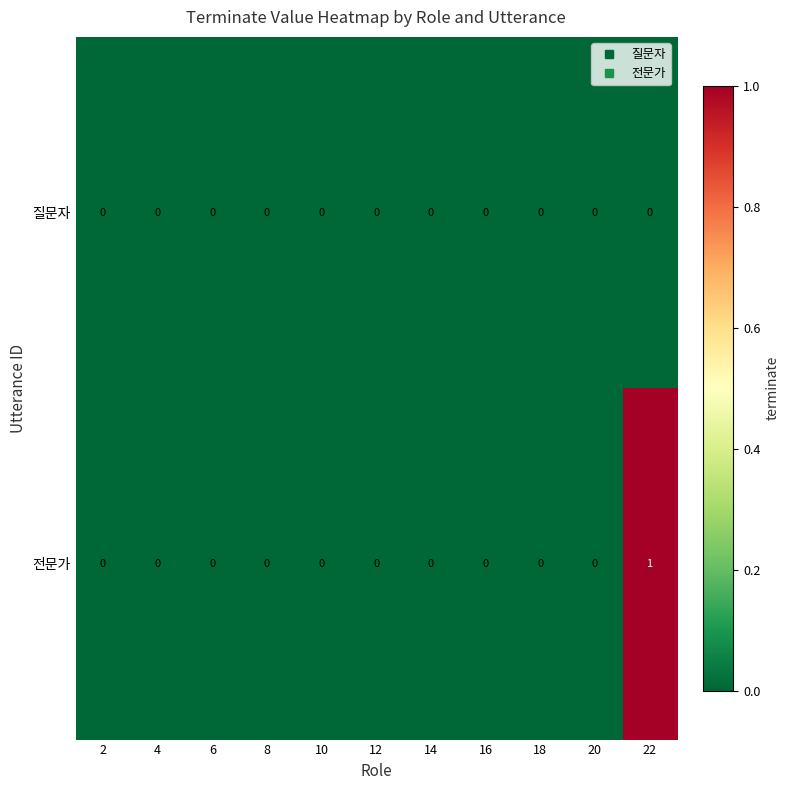

Which series has the largest range (max minus min)?

전문가